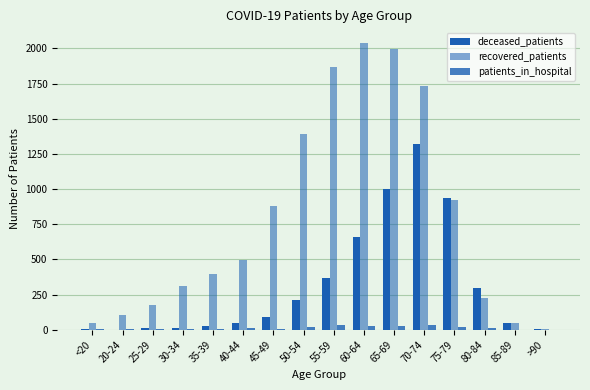

What is the average value of the recovered_patients series?

790